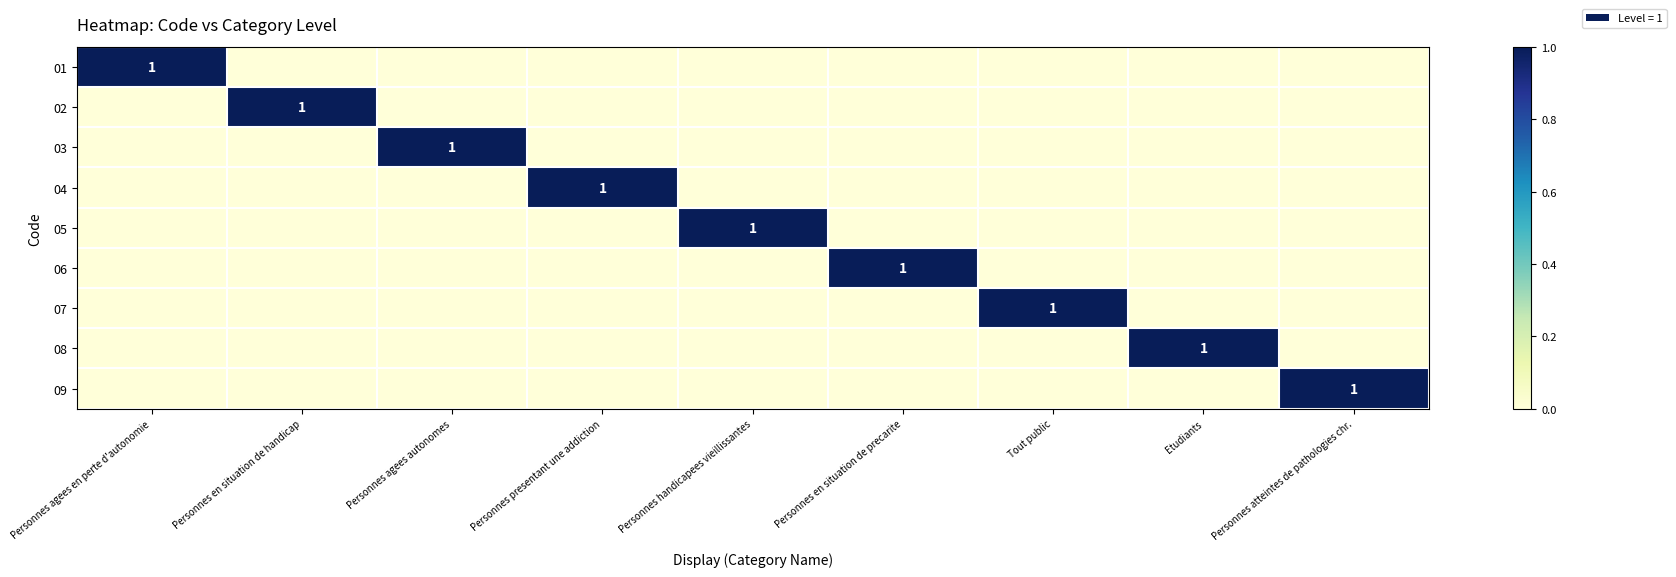

The 09 series shows 0 at Personnes handicapees vieillissantes. True or false?

True